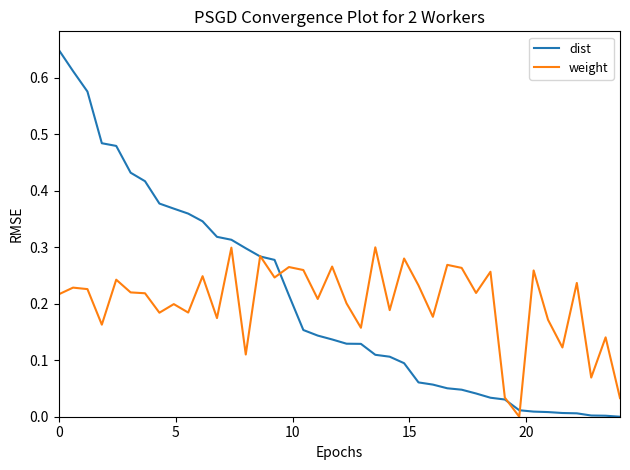

True or false: dist and weight cross at least once.

True